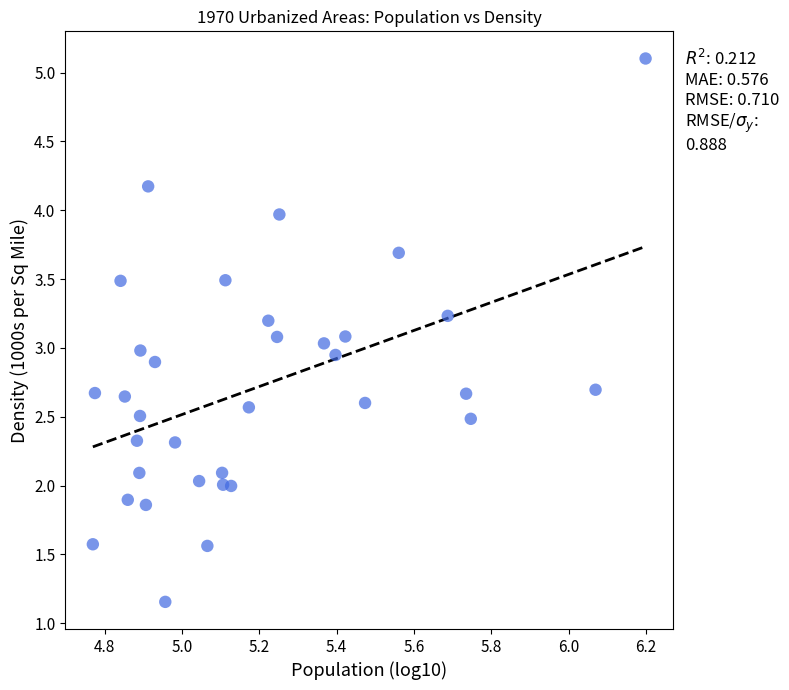

What is the range of X values (max minus min)?

1.4